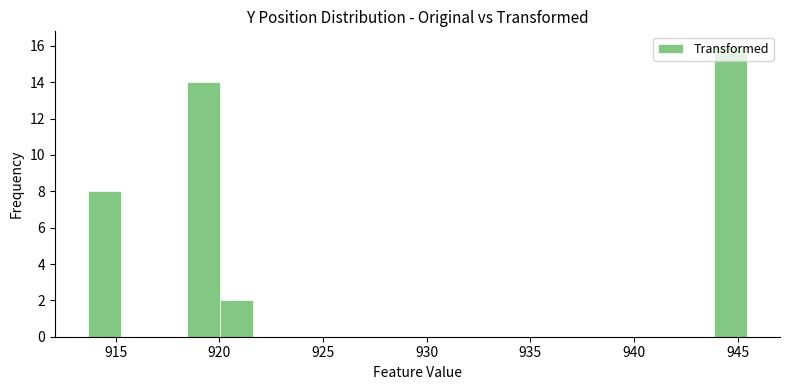

Around what value on the x-axis is the tallest bar? Give the approximate position of its centre, as read against the axis.

944.5